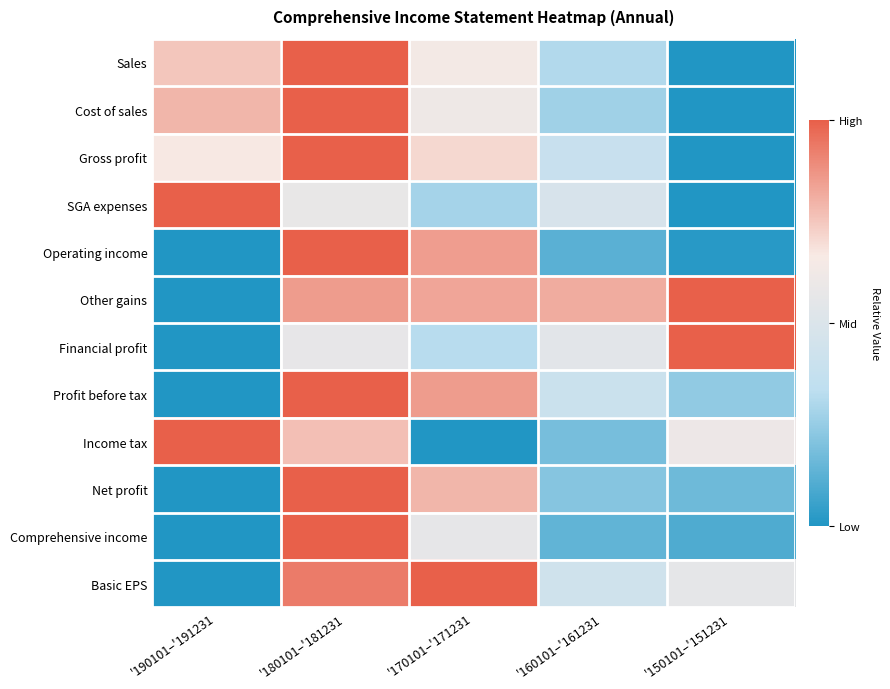

Between '150101–'151231 and '190101–'191231, which is larger?

'190101–'191231